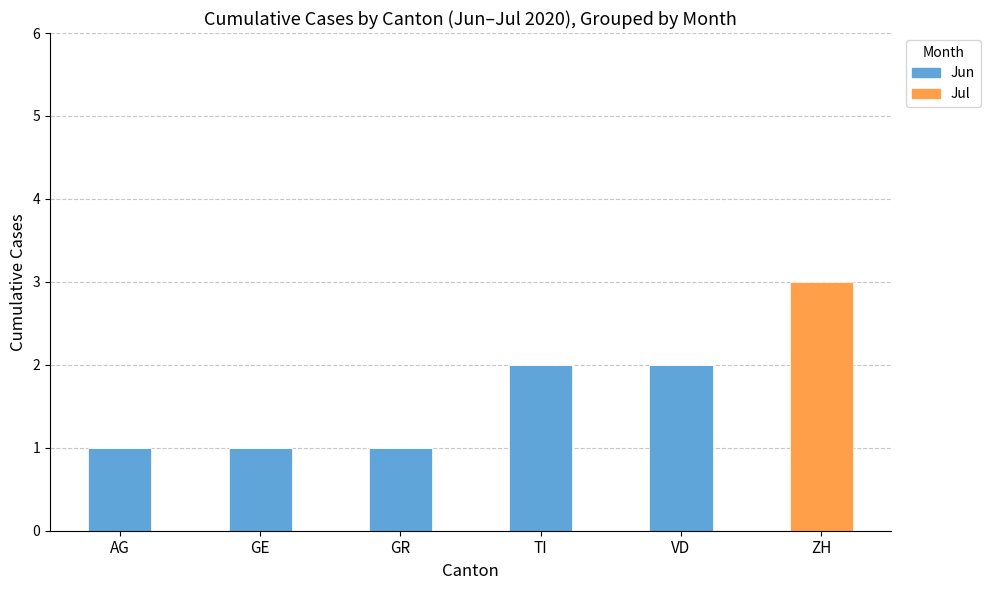

Does the chart contain stacked bars?

Yes